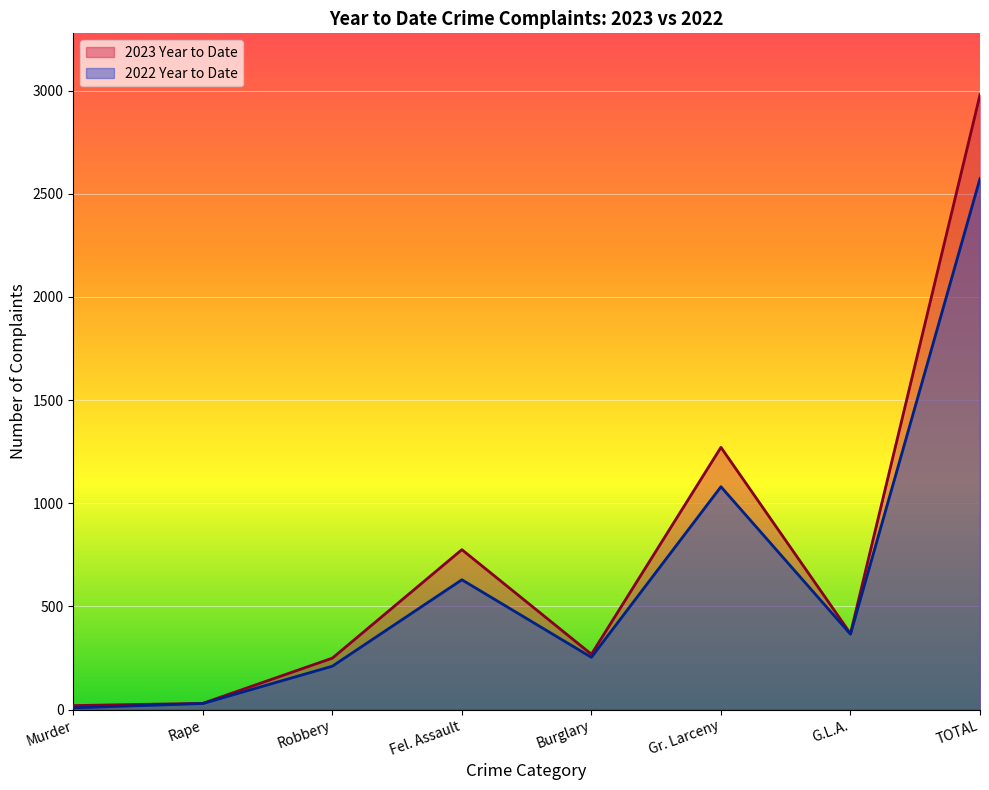

True or false: 2023 Year to Date has more than 0 points higher than both neighbors.

True